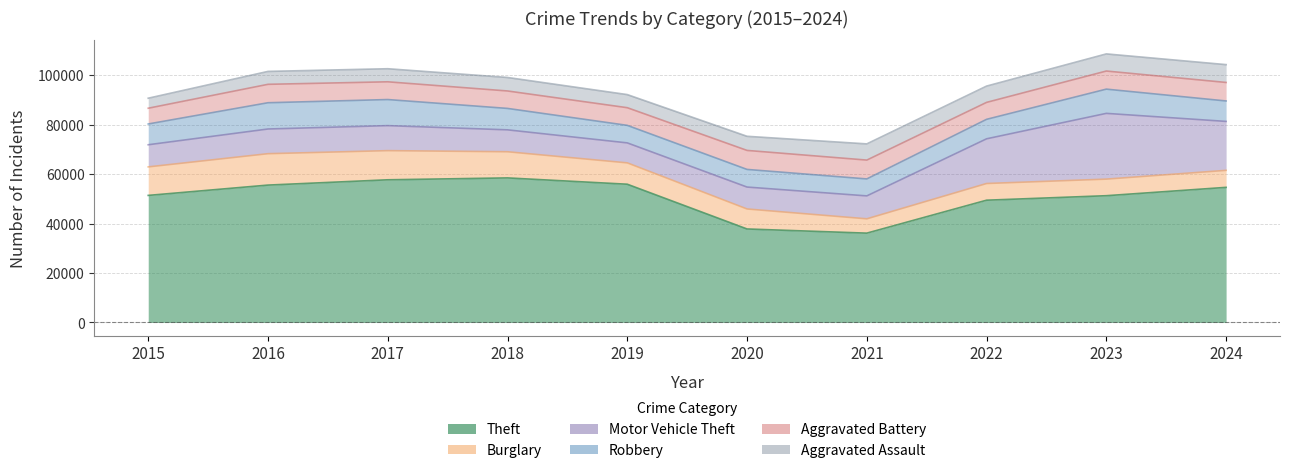

Reading left to right, extract all data points from this chart.

Theft: 51358	55528	57668	58432	55877	37789	36103	49420	51236	54609
Burglary: 11522	12692	11784	10570	8632	8083	5788	6748	6703	6876
Motor Vehicle Theft: 8948	9977	10108	8854	8074	8855	9265	18062	26576	19777
Robbery: 8400	10615	10544	8661	7088	7131	6861	7875	9798	8268
Aggravated Battery: 6367	7445	7171	7054	7138	7683	7615	6851	7315	7483
Aggravated Assault: 4048	5219	5285	5455	5298	5709	6548	6585	6925	7209